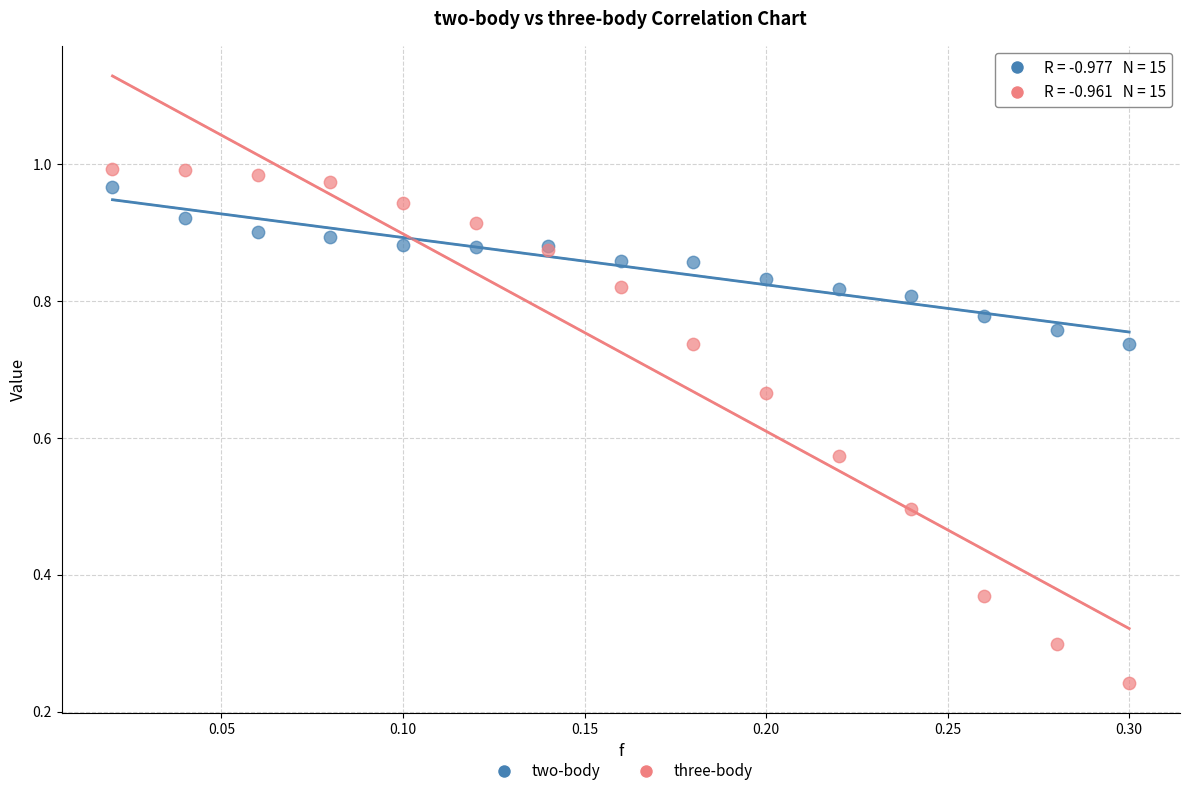

Which series has the largest Y range (max minus min)?

three-body